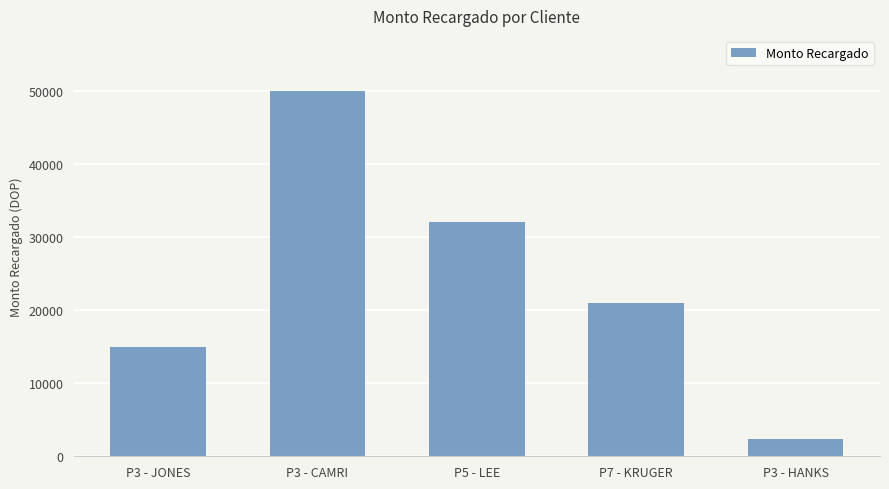

What is the sum of all values?

120350